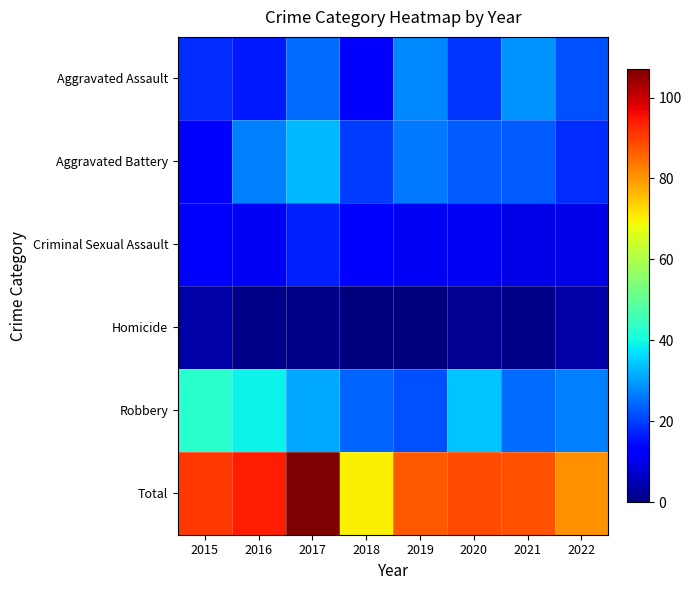

Reading left to right, what are all the values shown in this chart?

Aggravated Assault: 2015=18	2016=16	2017=25	2018=13	2019=28	2020=19	2021=29	2022=22
Aggravated Battery: 2015=13	2016=27	2017=33	2018=20	2019=26	2020=23	2021=23	2022=18
Criminal Sexual Assault: 2015=13	2016=11	2017=17	2018=13	2019=11	2020=11	2021=10	2022=10
Homicide: 2015=4	2016=1	2017=1	2018=0	2019=0	2020=2	2021=1	2022=4
Robbery: 2015=43	2016=39	2017=31	2018=24	2019=22	2020=34	2021=25	2022=27
Total: 2015=91	2016=94	2017=107	2018=70	2019=87	2020=89	2021=88	2022=81